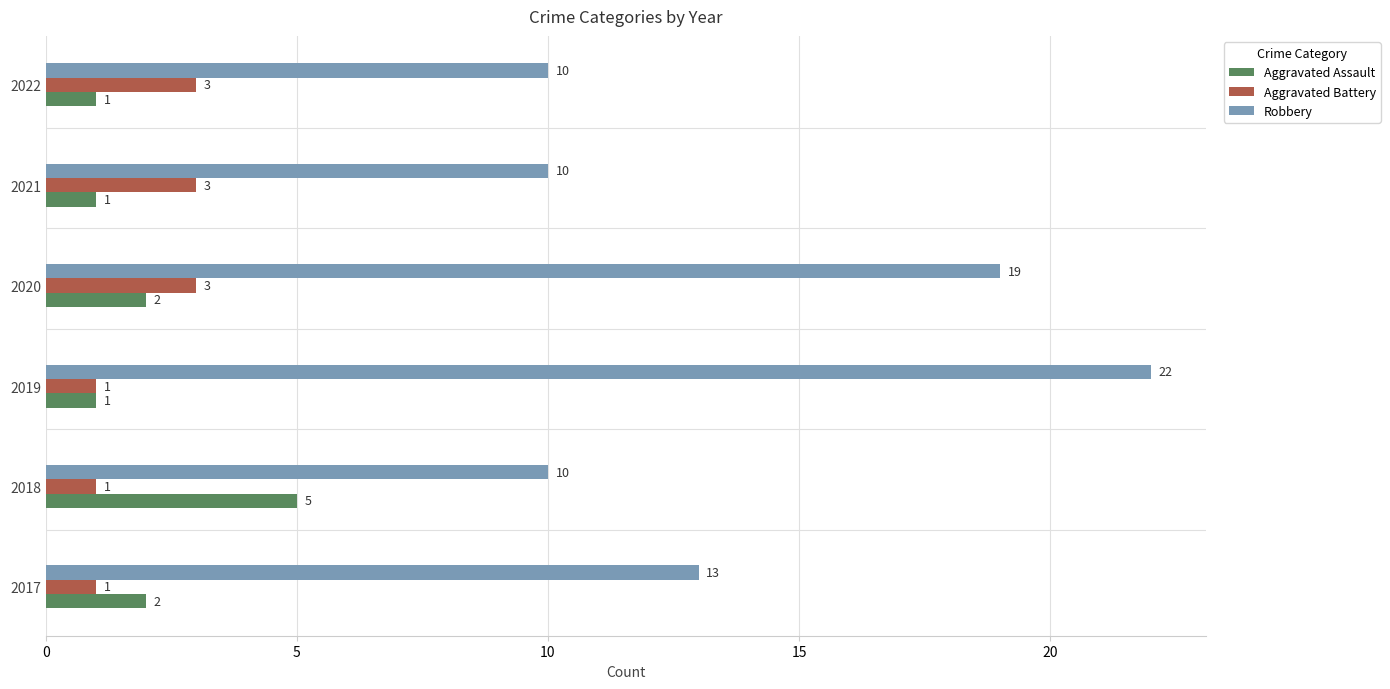

What is the sum of all Robbery values?

84